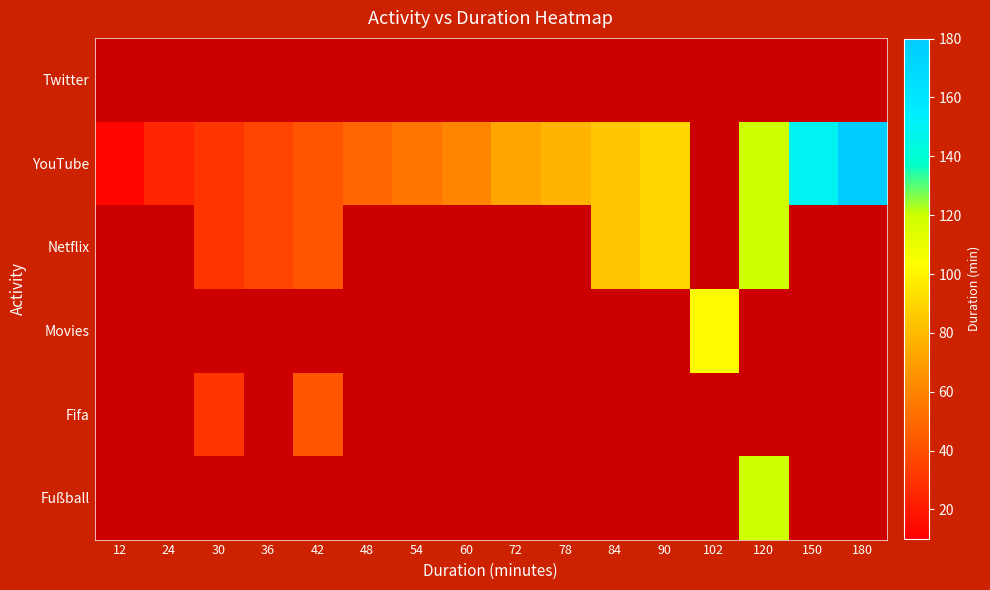

Which series changed the most between 30 and 84?

YouTube